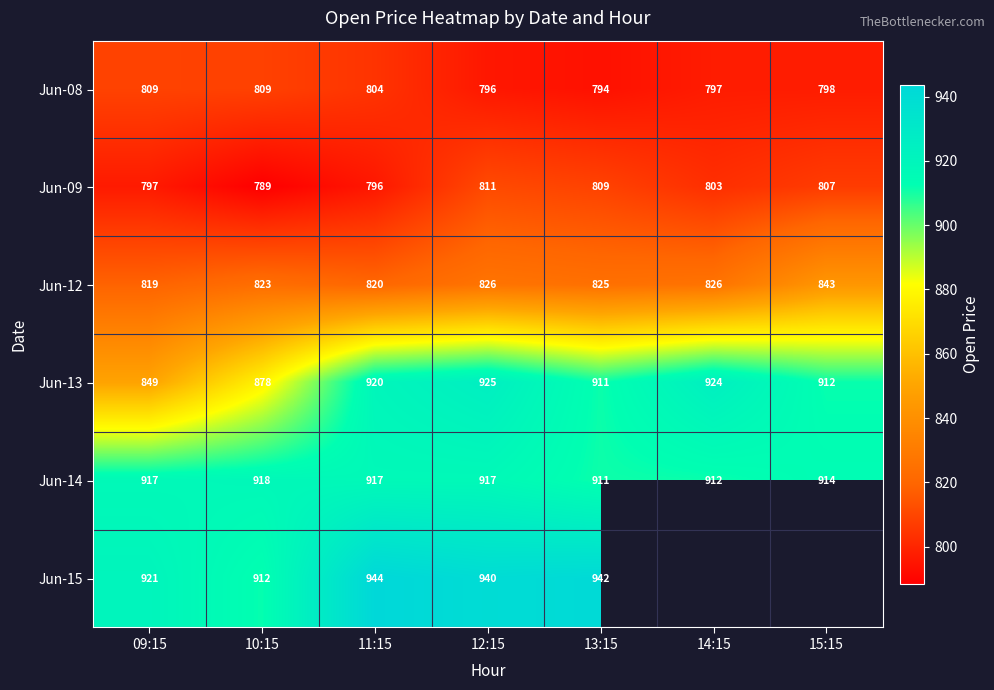

How many data points in Jun-09 are less than 803?

3